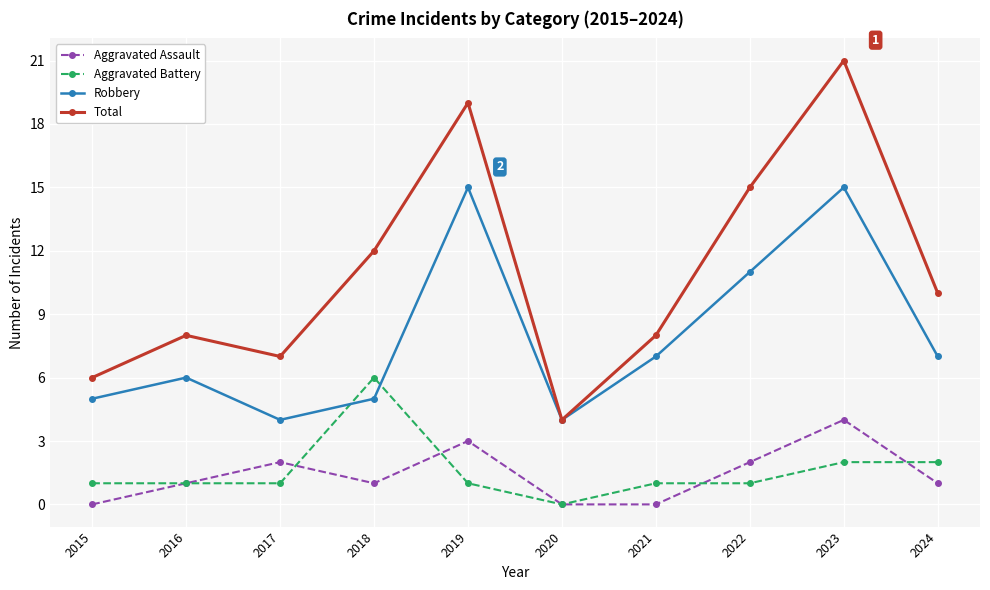

How many lines are shown in the chart?

4